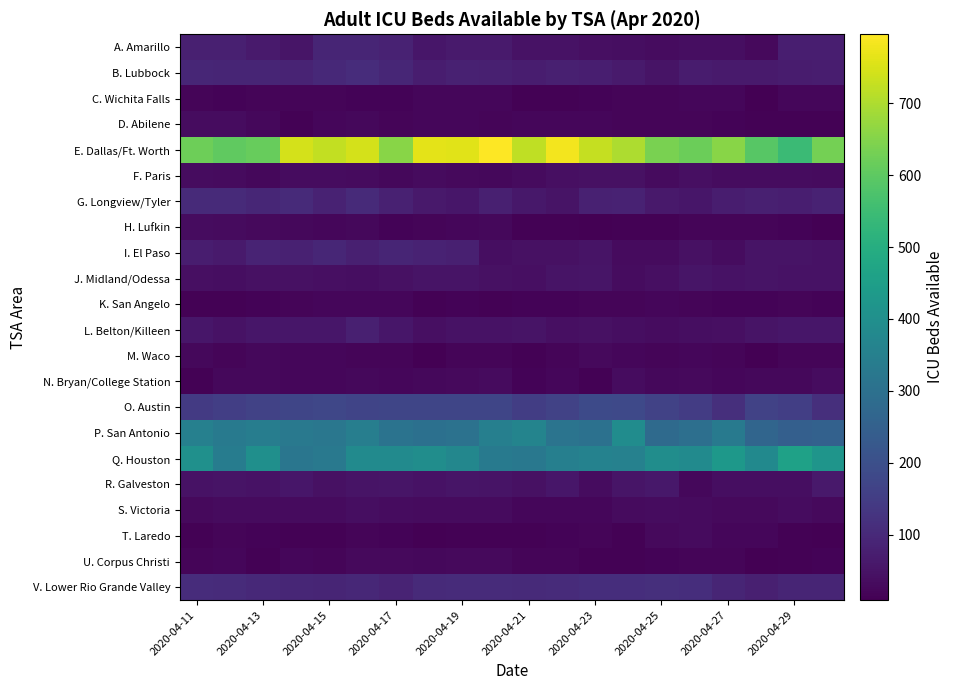

List the series in order of their peak value, highest first.

E. Dallas/Ft. Worth, Q. Houston, P. San Antonio, O. Austin, V. Lower Rio Grande Valley, B. Lubbock, G. Longview/Tyler, I. El Paso, A. Amarillo, L. Belton/Killeen, R. Galveston, J. Midland/Odessa, F. Paris, S. Victoria, D. Abilene, N. Bryan/College Station, H. Lufkin, T. Laredo, U. Corpus Christi, M. Waco, C. Wichita Falls, K. San Angelo